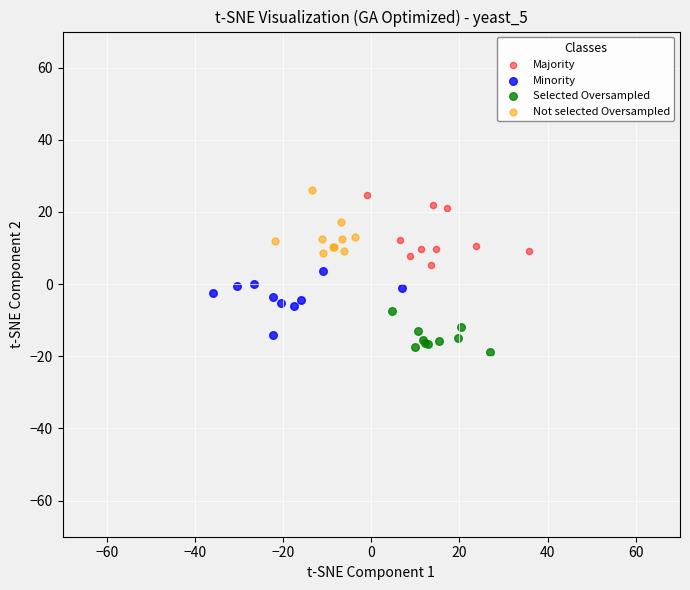

Which series reaches the minimum Y coordinate?

Selected Oversampled